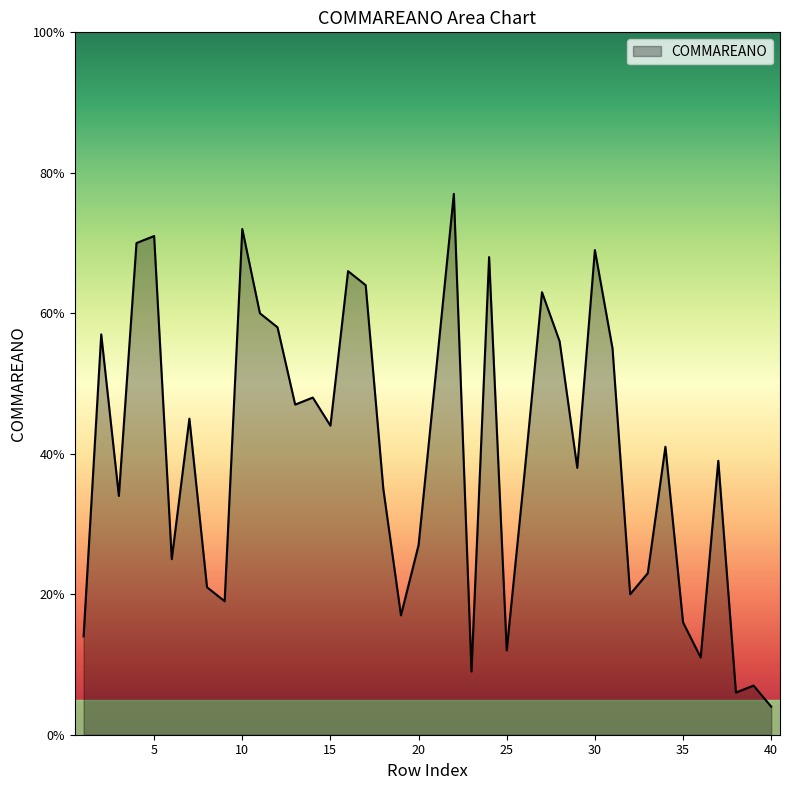

What is the difference between the maximum and minimum values?

73